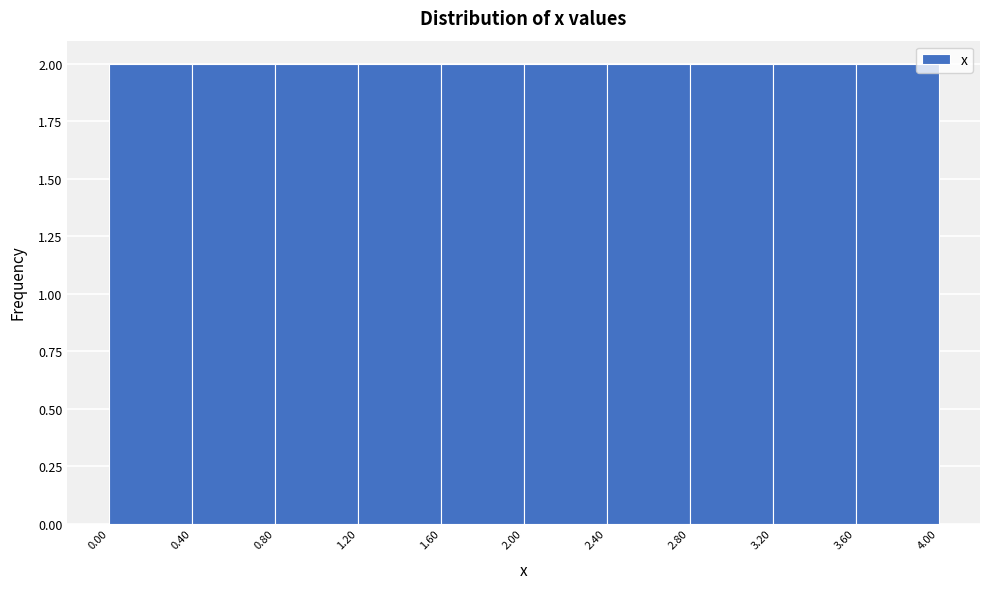

Reading left to right, transcribe this chart: for each bar, give the range it covers on the x-axis and its height. The values are not printed on the chart, so give them approximately, as read against the axis.

0.00 to 0.40: 2
0.40 to 0.80: 2
0.80 to 1.20: 2
1.20 to 1.60: 2
1.60 to 2.00: 2
2.00 to 2.40: 2
2.40 to 2.80: 2
2.80 to 3.20: 2
3.20 to 3.60: 2
3.60 to 4.00: 2